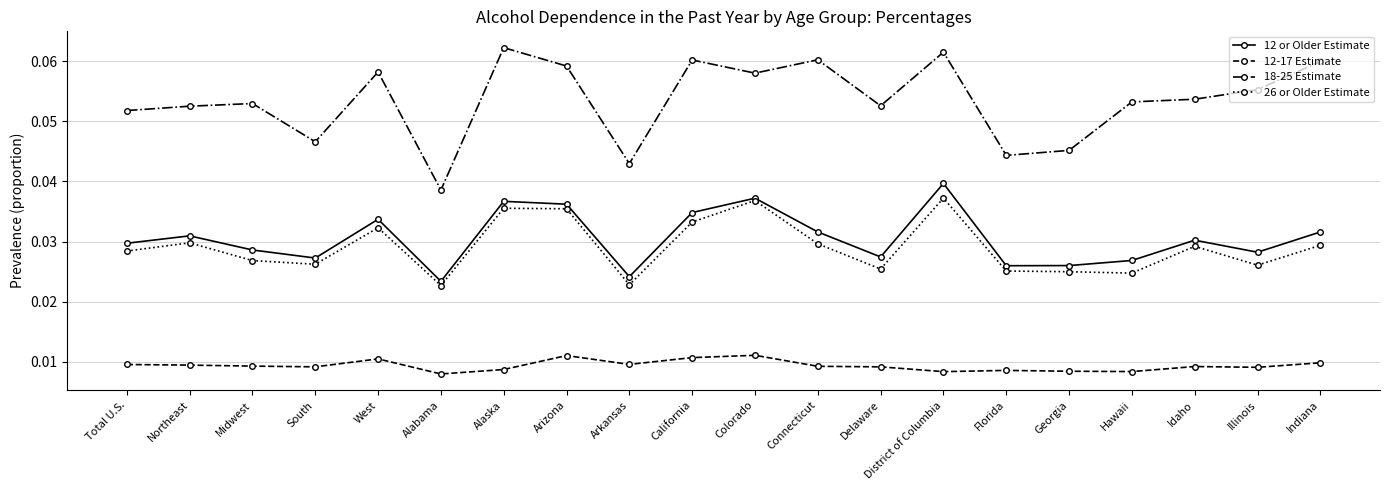

What is the sum of all 12-17 Estimate values?

0.2